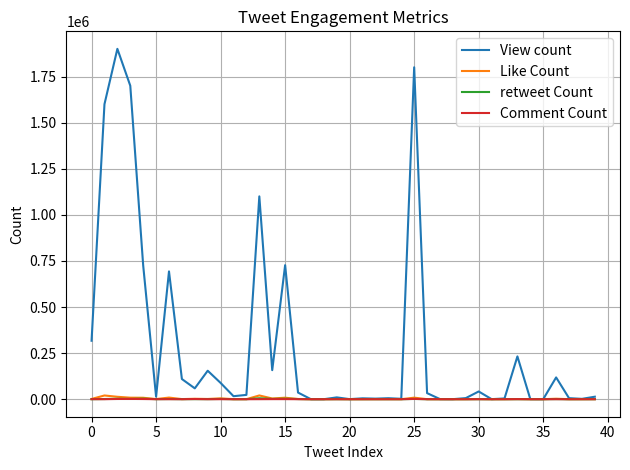

Which series has the widest spread of values?

View count